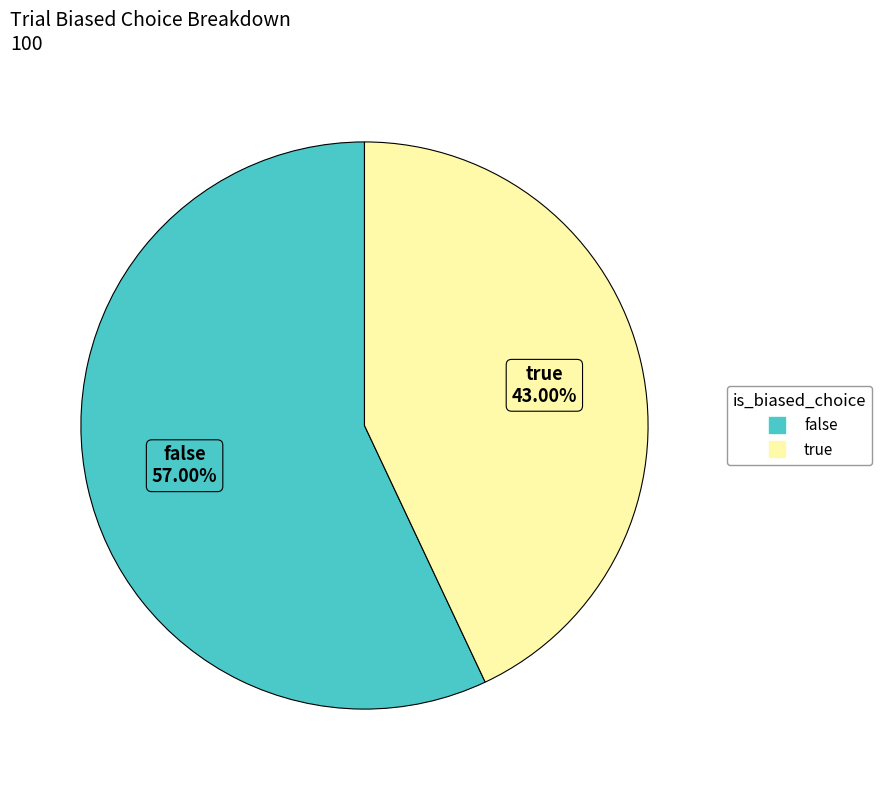

To the nearest percent, what is the average slice percentage?

50%